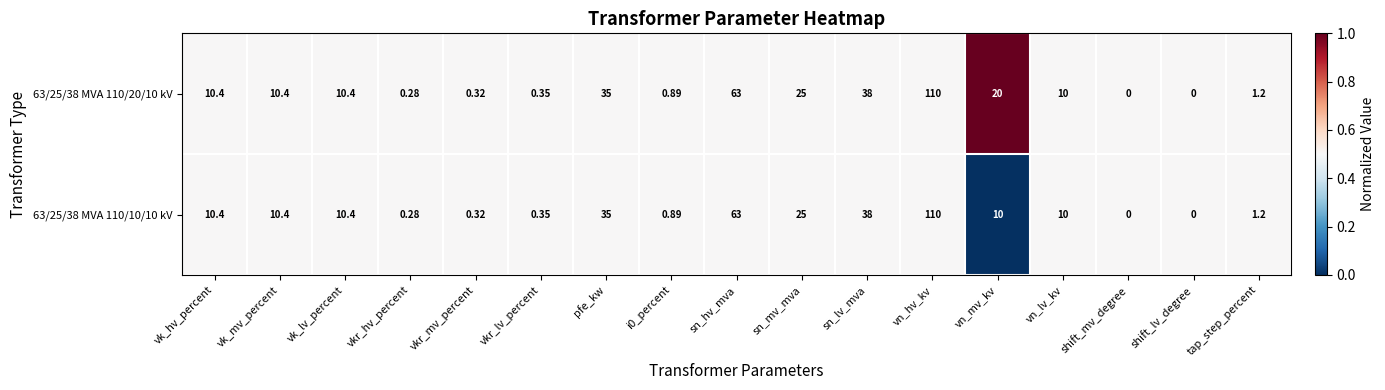

Which series has the largest total across all categories?

63/25/38 MVA 110/20/10 kV